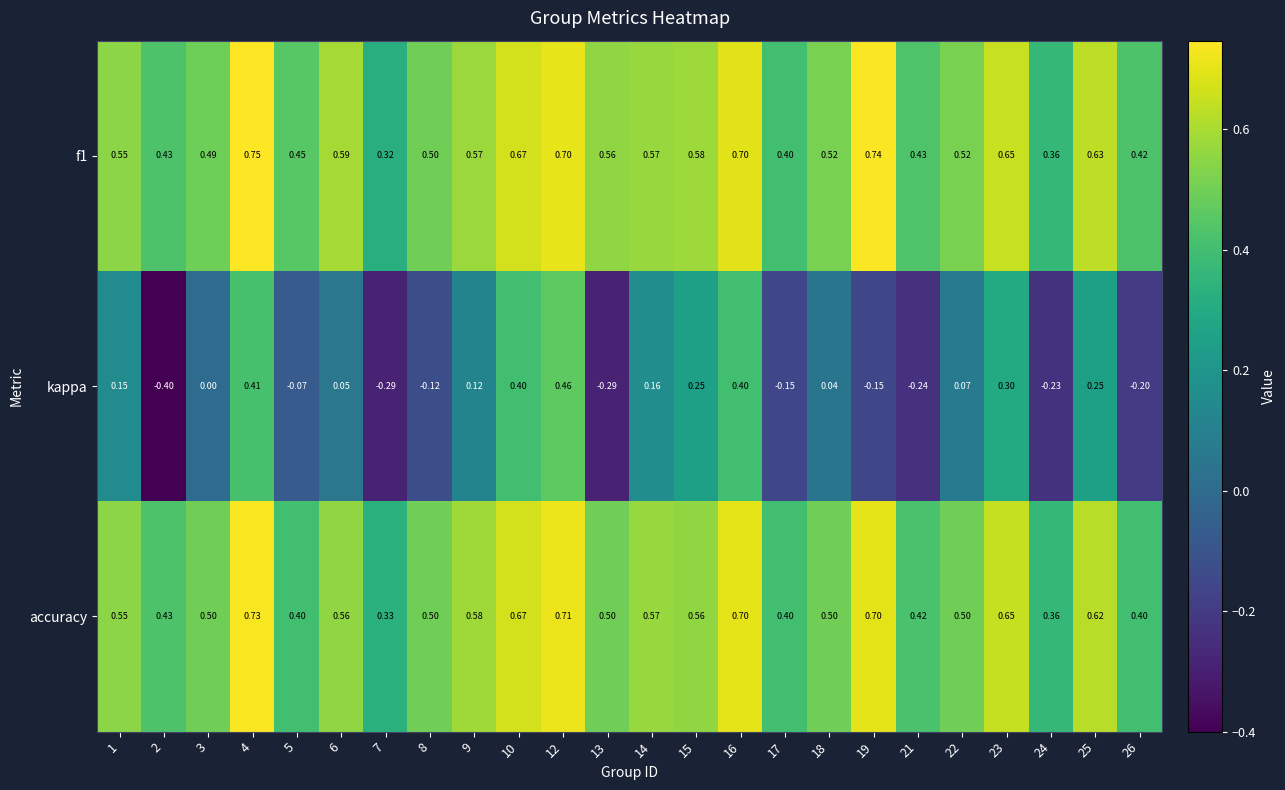

Which series has the largest range (max minus min)?

kappa